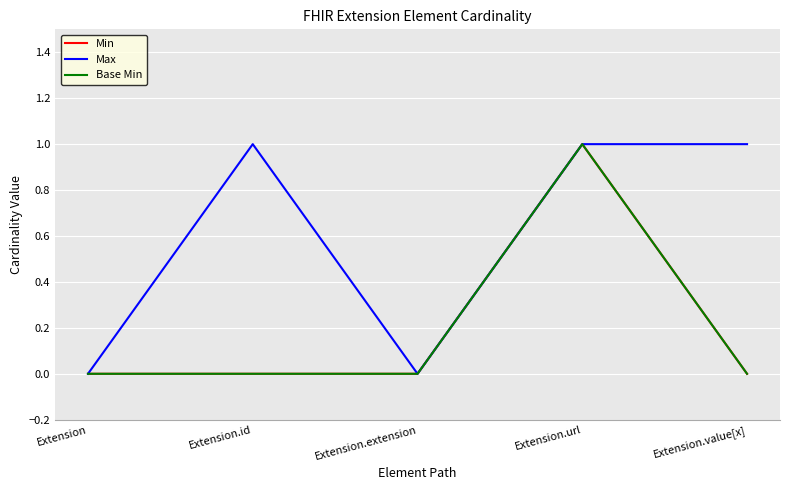

Count the Min values in the range 0 to 1.

5